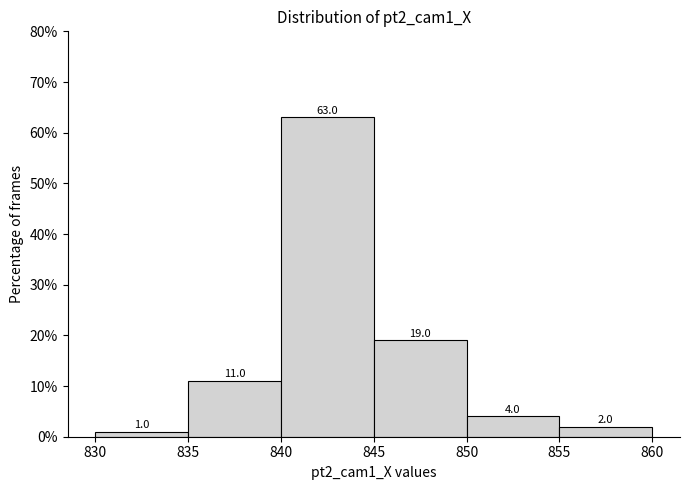

What is the height of the bar covering 855 to 860 on the x-axis?

2.0